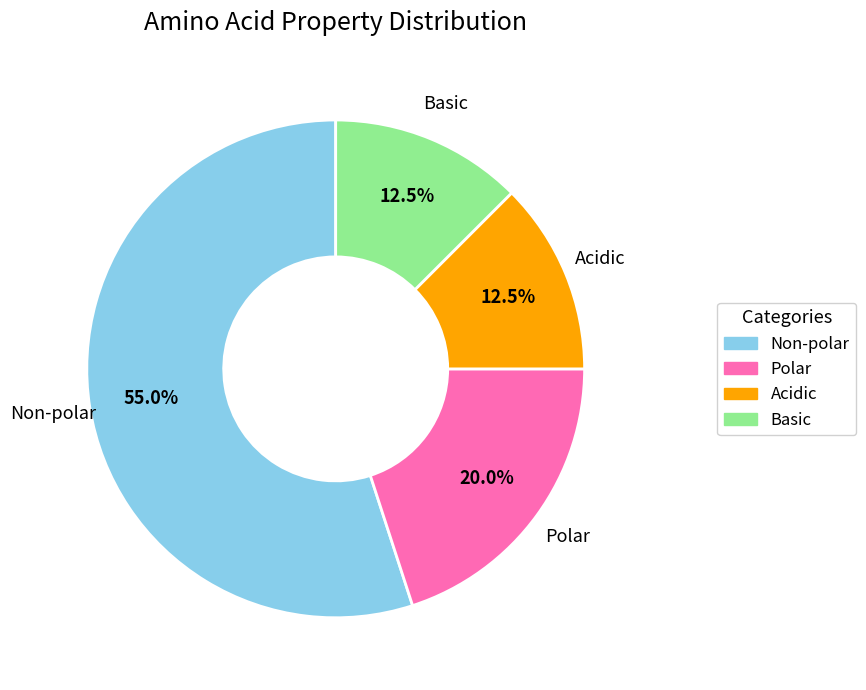

Is there any slice that represents more than half of the pie?

Yes